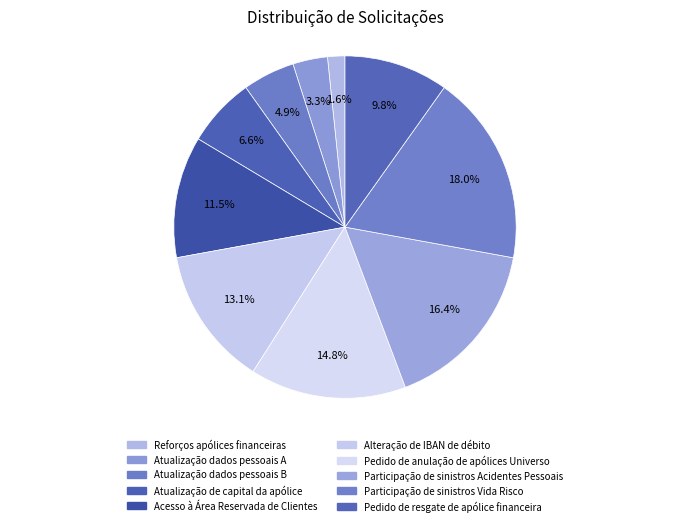

What is the total percentage of Atualização dados pessoais A and Participação de sinistros Vida Risco?

21.3%